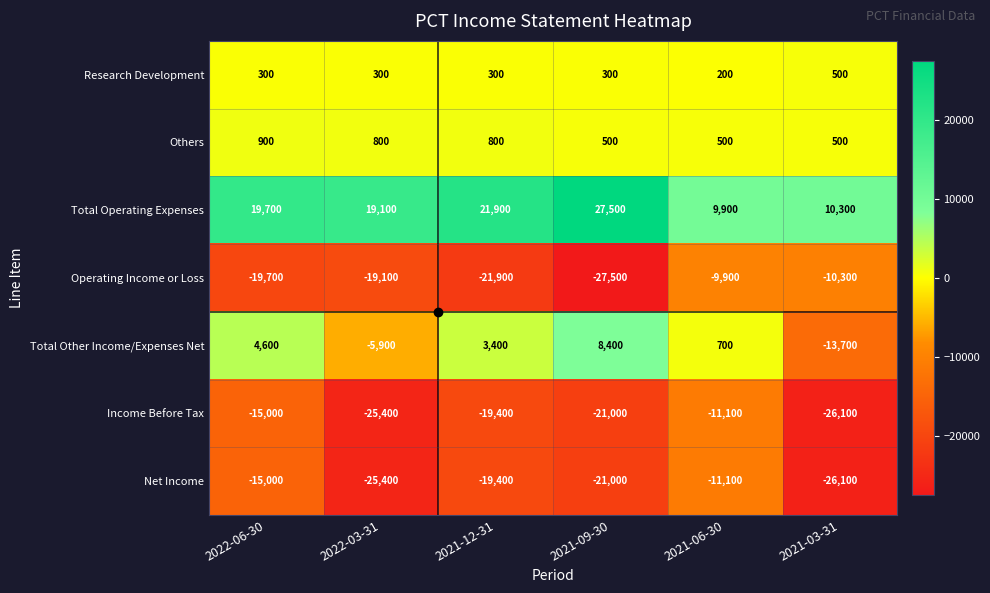

What is the average value of the Others series?

667